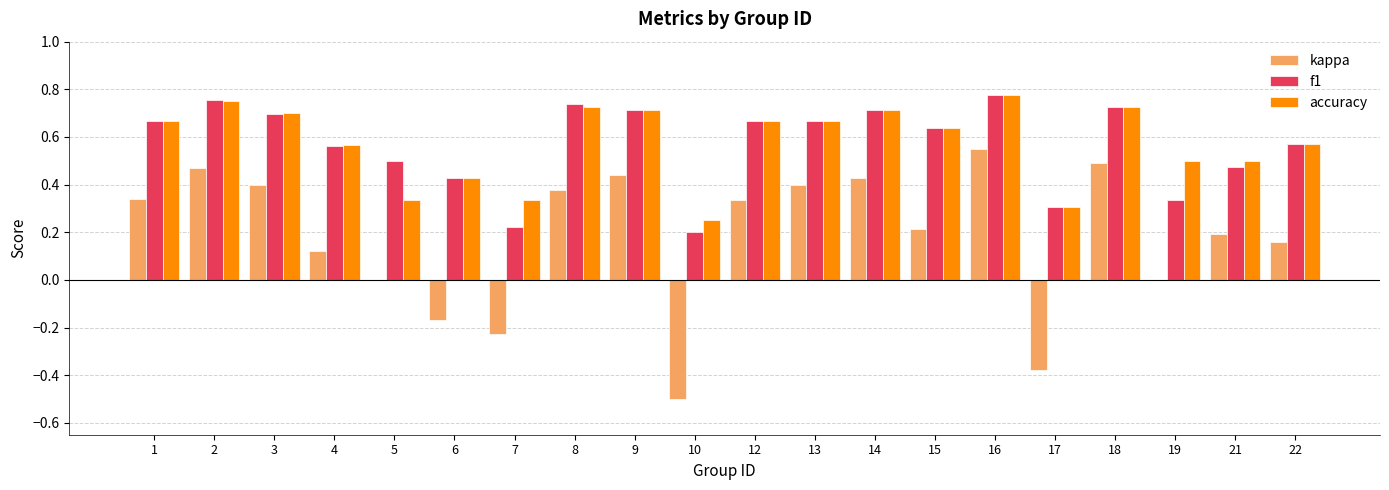

What is the total value across all series at 4?

1.2